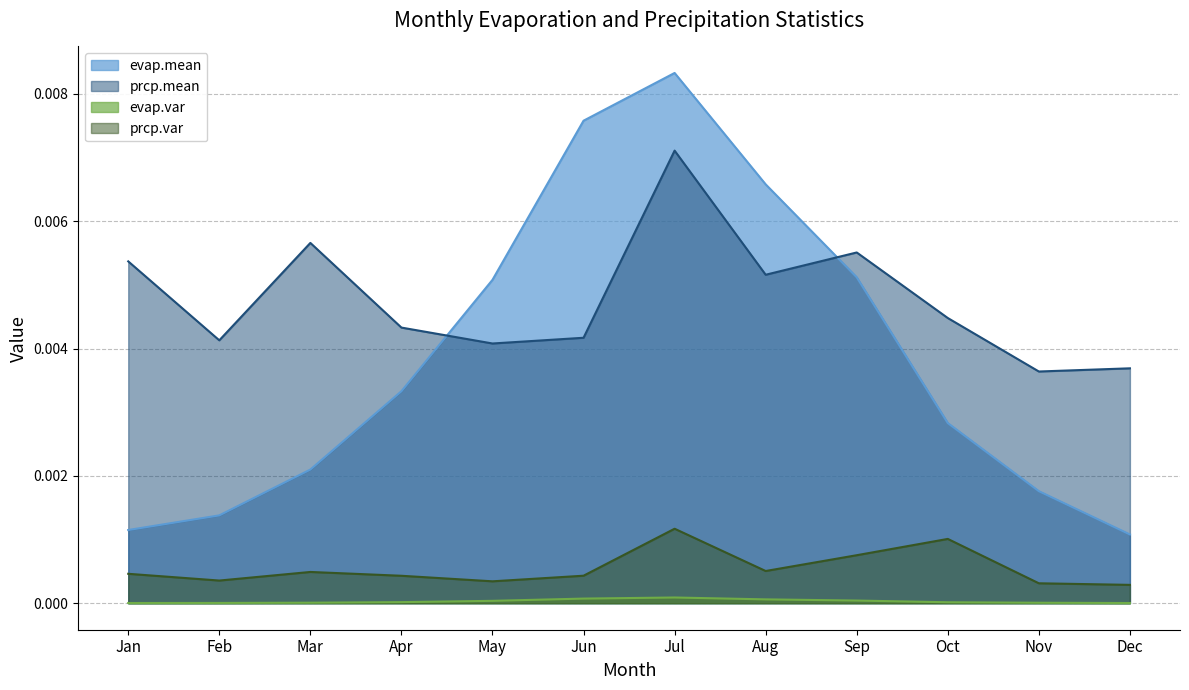

The prcp.mean series shows 0.0 at Nov. True or false?

False